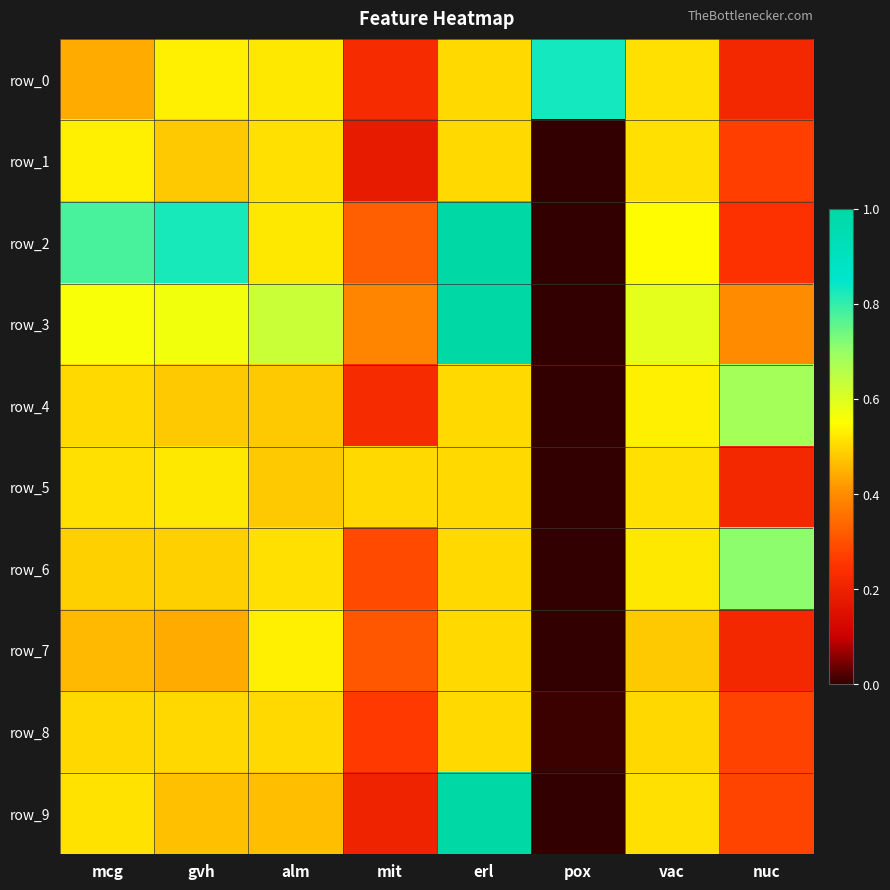

Which has a higher value, vac or mcg?

vac